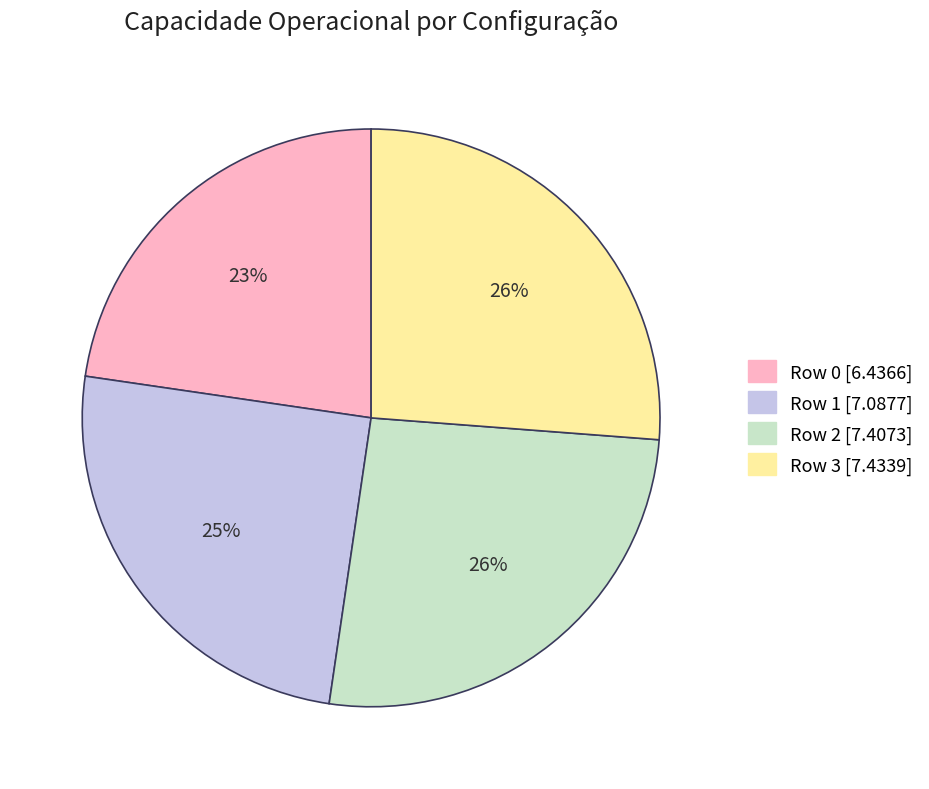

Combined, do Row 2 and Row 0 account for over 50%?

No